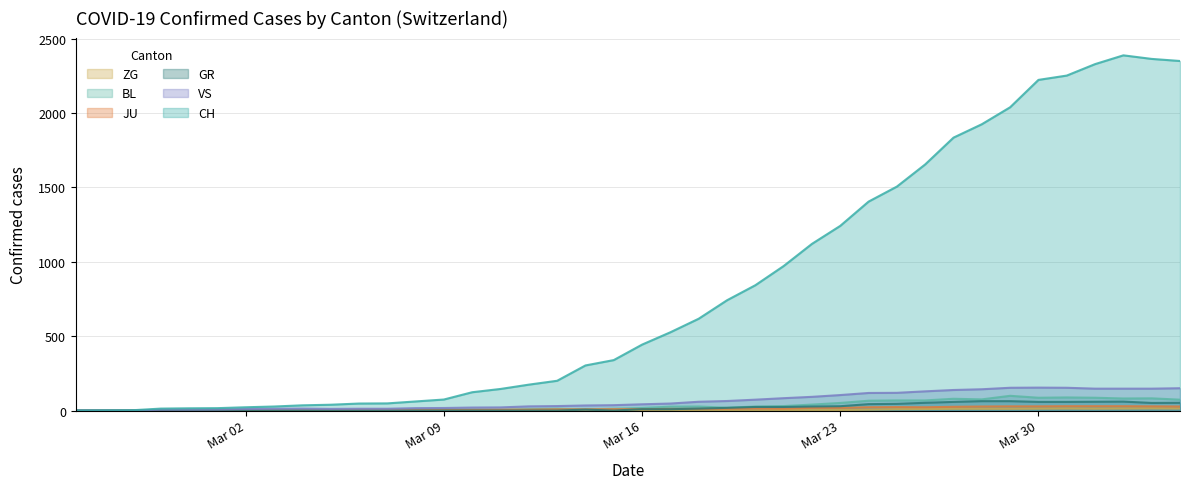

What is the maximum value for GR?

63